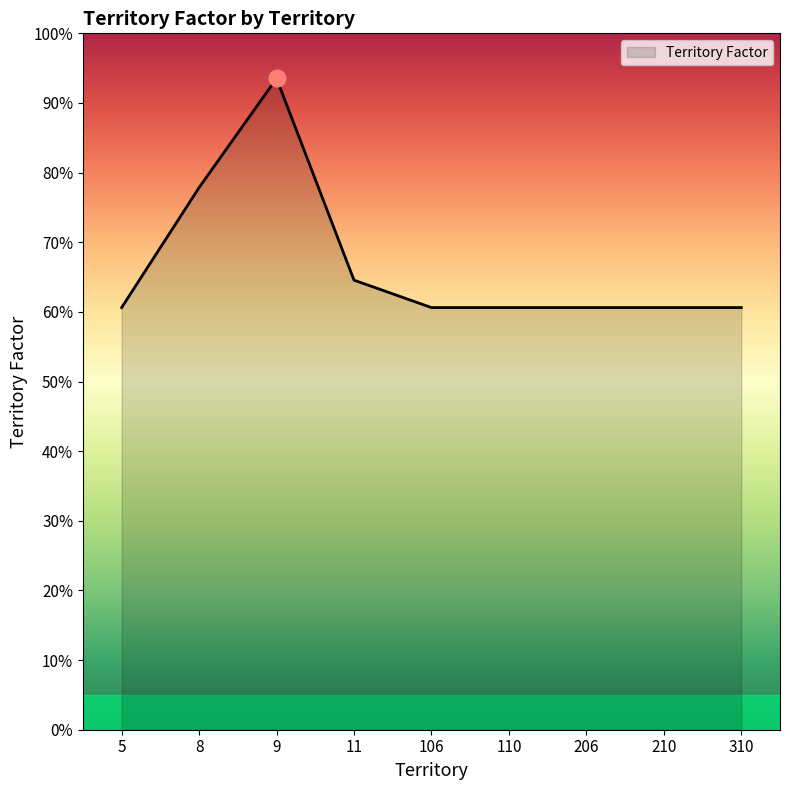

Does the chart have visible grid lines?

No